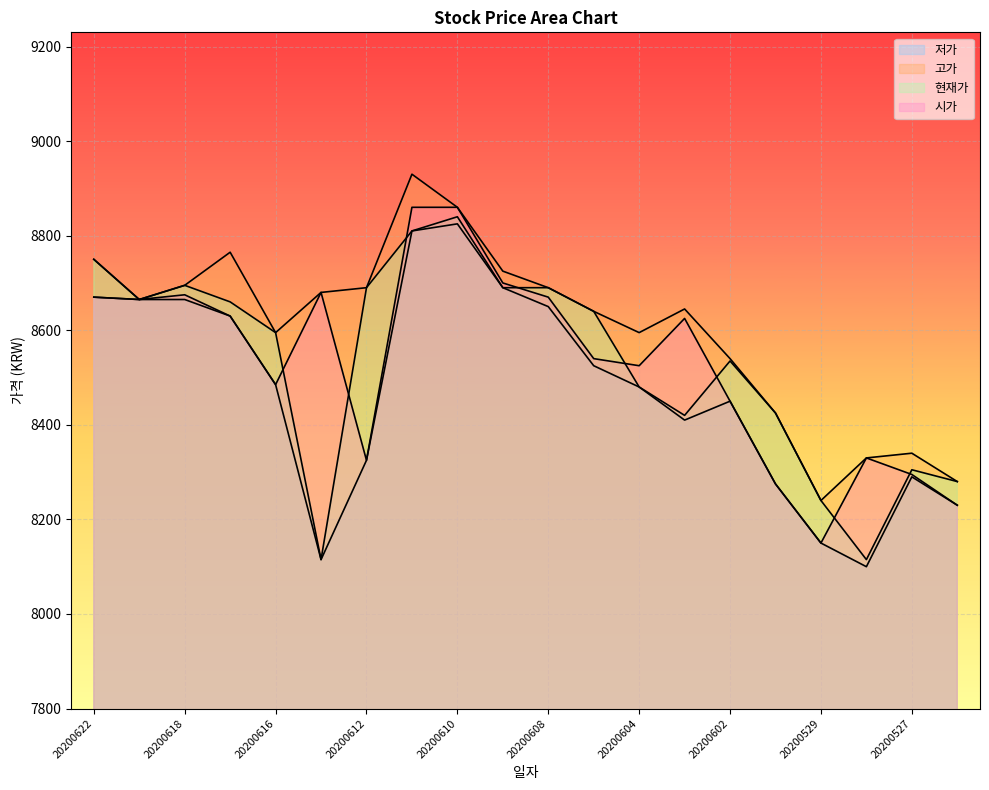

At which label is 고가 closest to 8585?

20200616